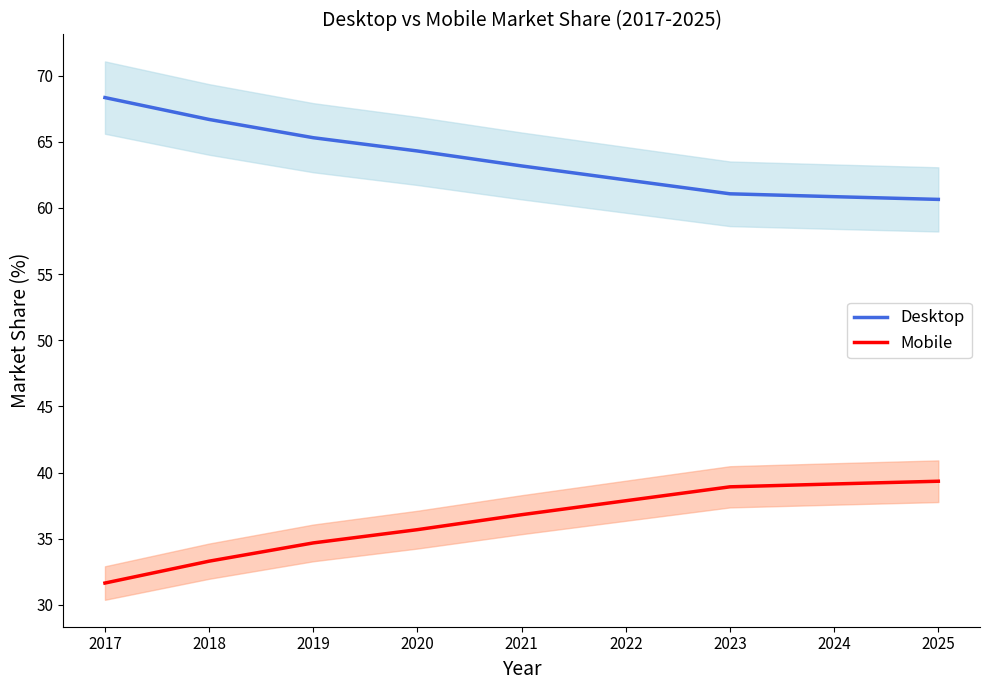

Rank the series by their maximum value, from highest to lowest.

Desktop, Mobile